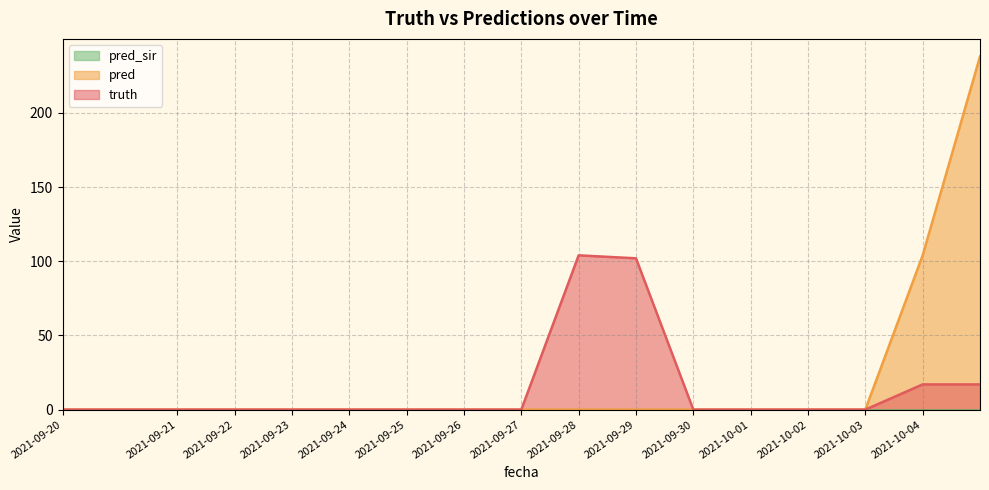

List the labels in order of pred value, largest first.

2021-10-04, 2021-10-04, 2021-09-20, 2021-09-20, 2021-09-21, 2021-09-22, 2021-09-23, 2021-09-24, 2021-09-25, 2021-09-26, 2021-09-27, 2021-09-28, 2021-09-29, 2021-09-30, 2021-10-01, 2021-10-02, 2021-10-03